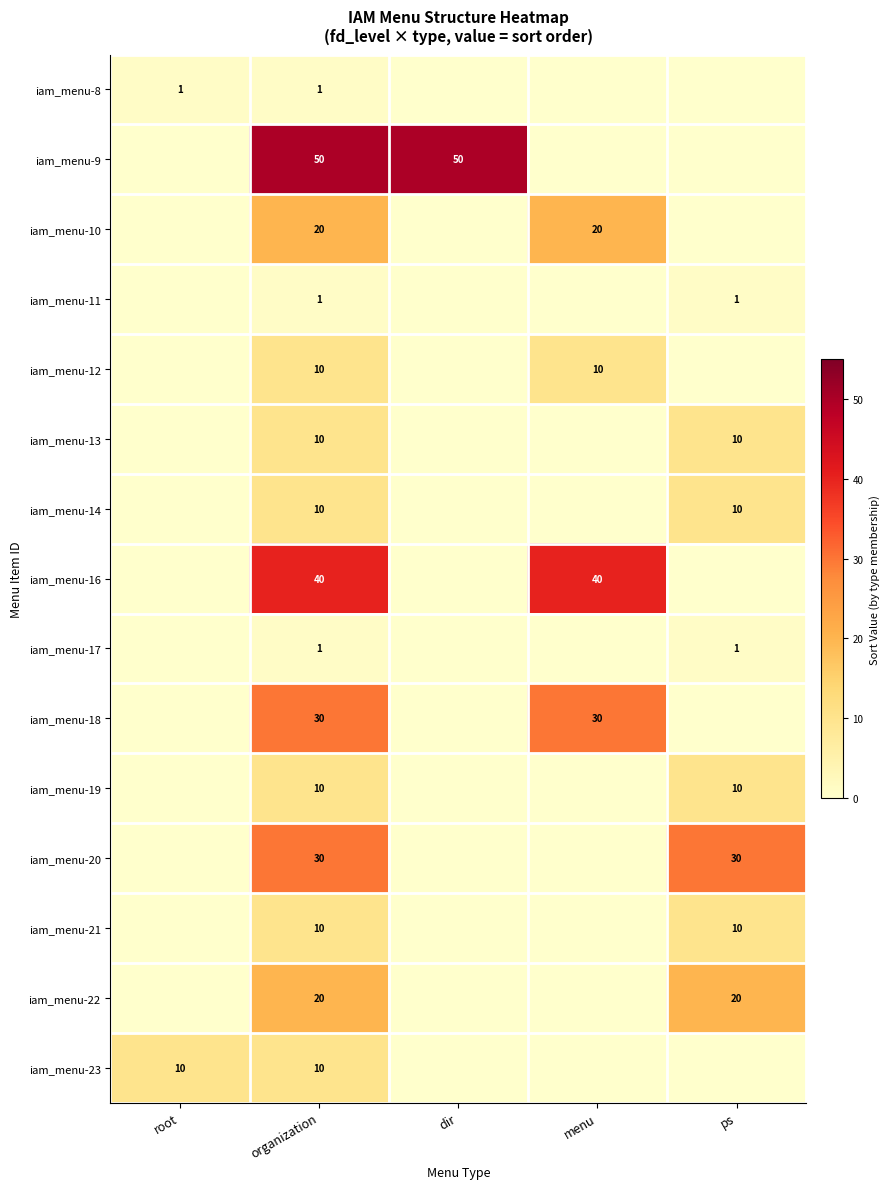

At how many categories does at least one series exceed 46?

2